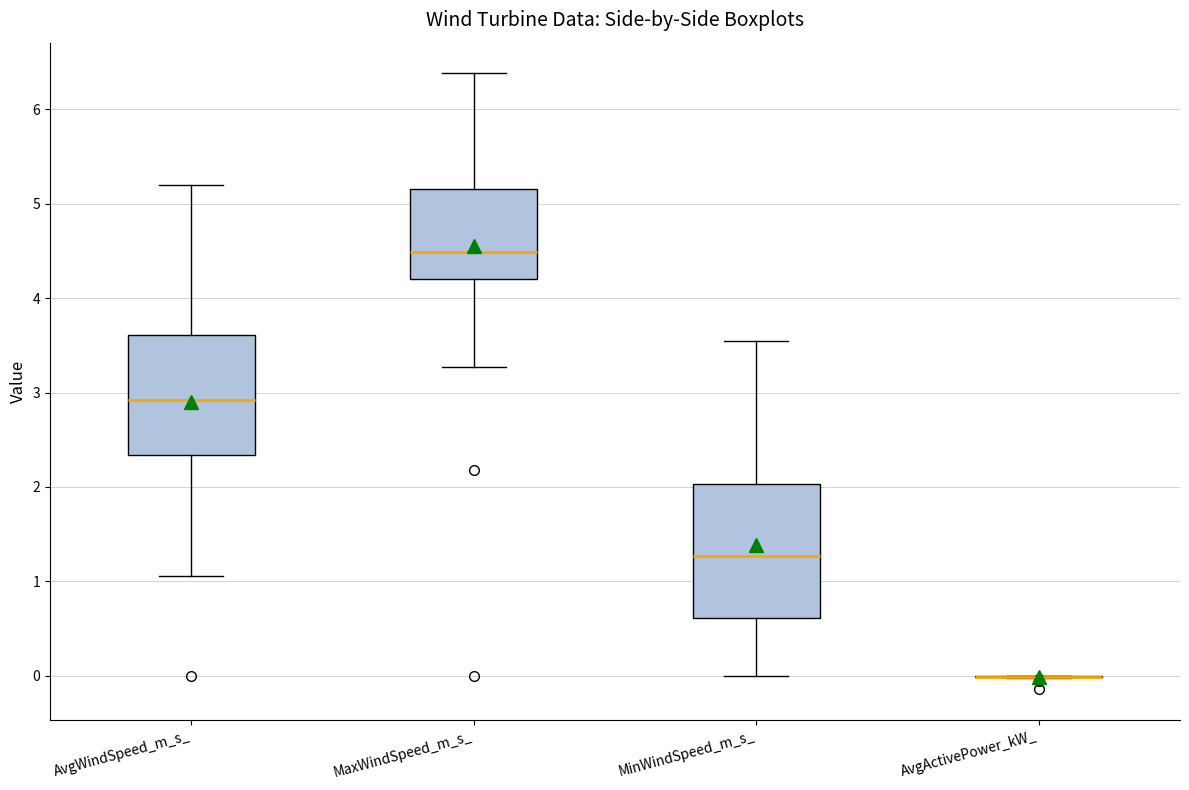

Which box is the tallest, from its lower edge to its upper edge?

MinWindSpeed_m_s_